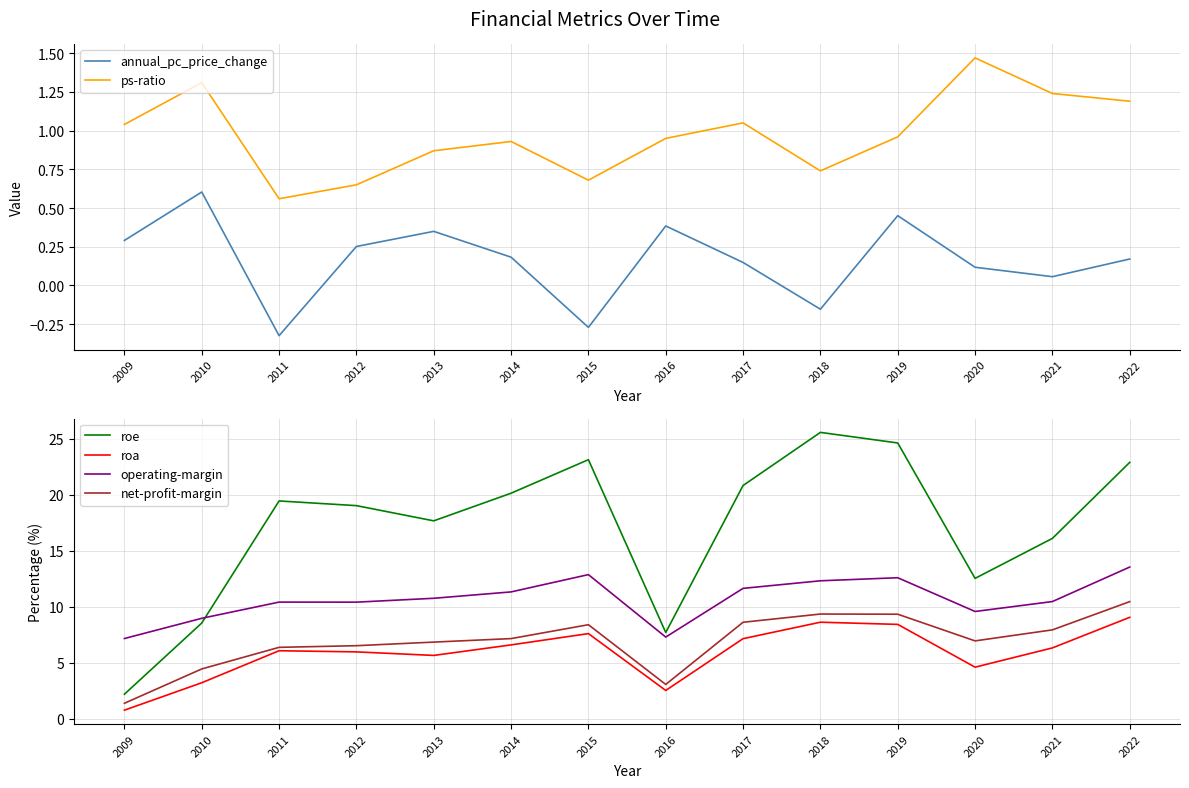

True or false: ps-ratio has a value of 1.1 at 2017.

True